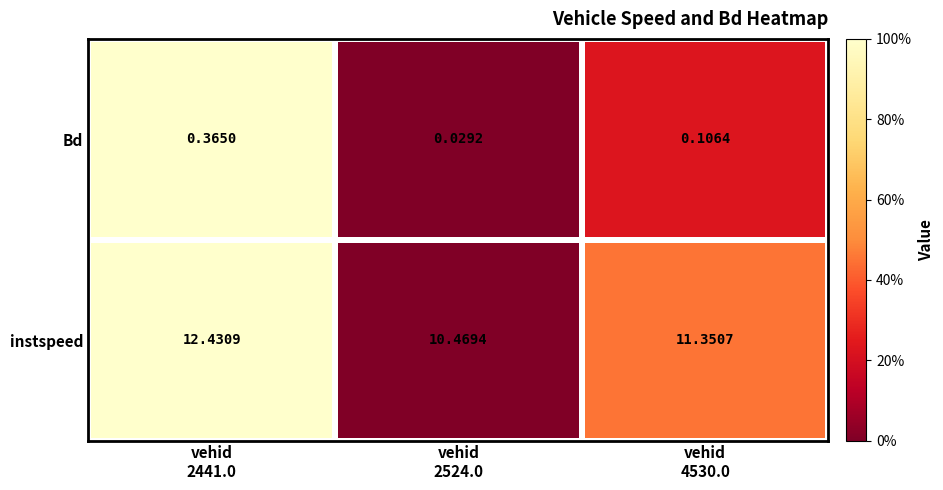

Which series has the largest total across all categories?

instspeed